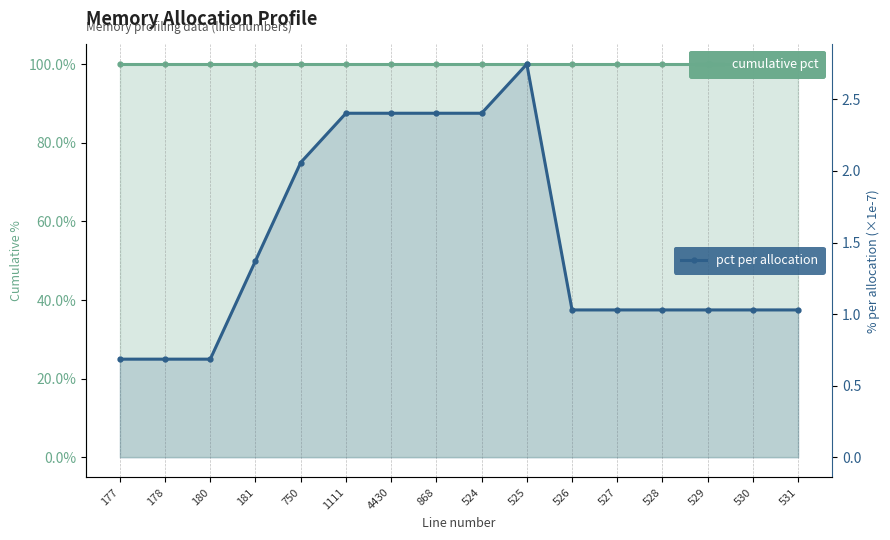

True or false: cumulative pct and pct cross at least once.

False